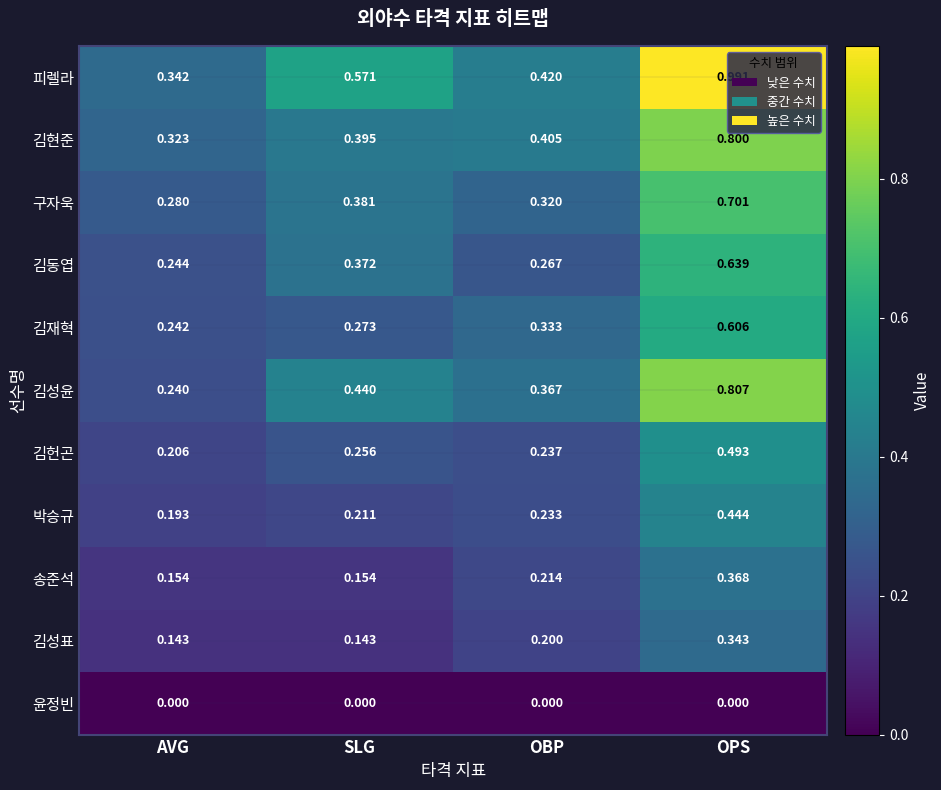

Which series has the widest spread of values?

피렐라